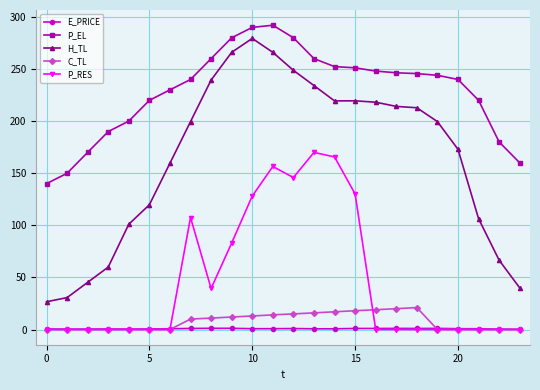

Which series has the largest range (max minus min)?

H_TL